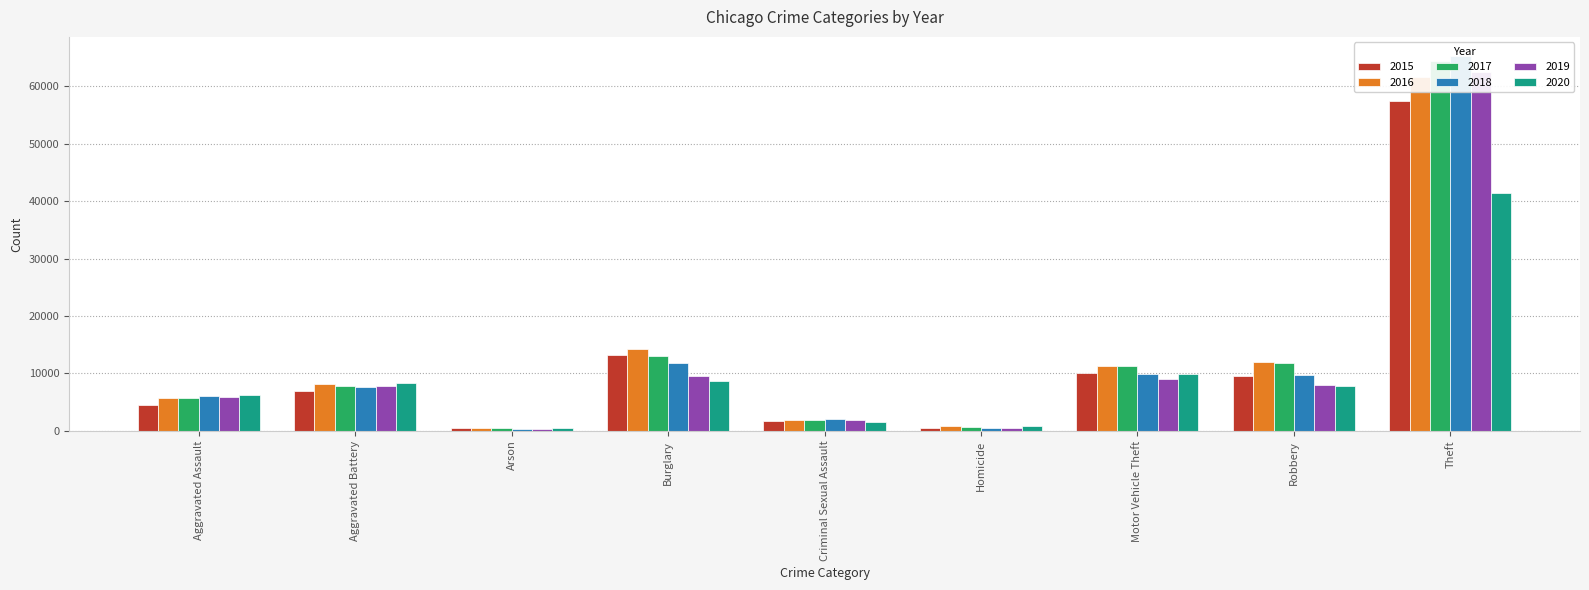

Which series has the largest total across all categories?

2017